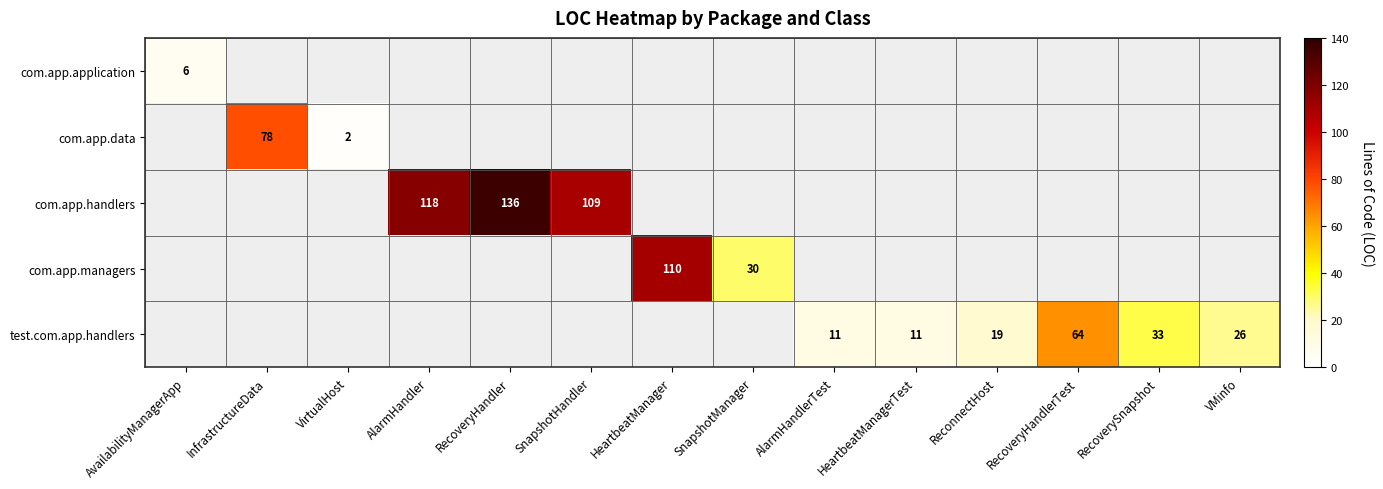

Is it true that com.app.data equals 125 at InfrastructureData?

False